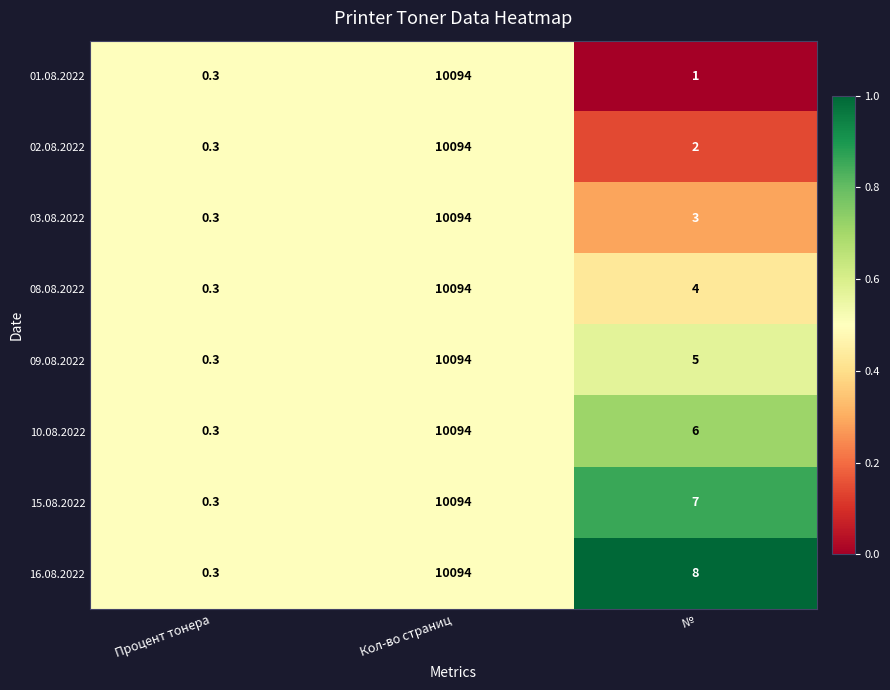

True or false: 01.08.2022 has a value of 2884.1 at Кол-во страниц.

False